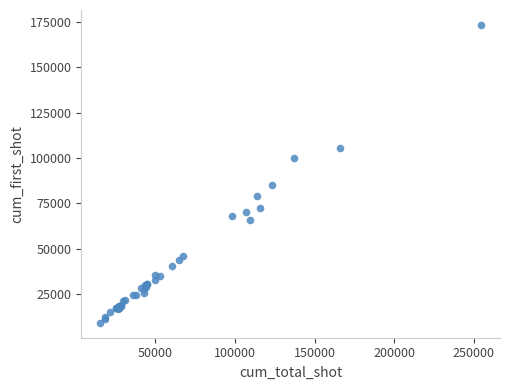

What Y value in the scatter plot is closest to 91254?

85296